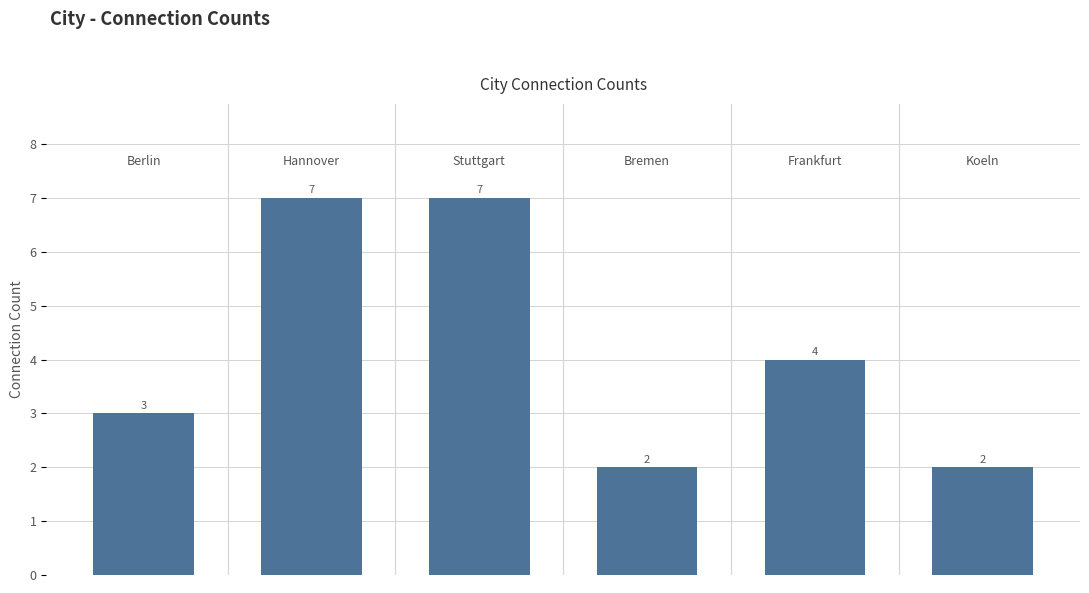

What is the difference between the second highest and minimum values?

5